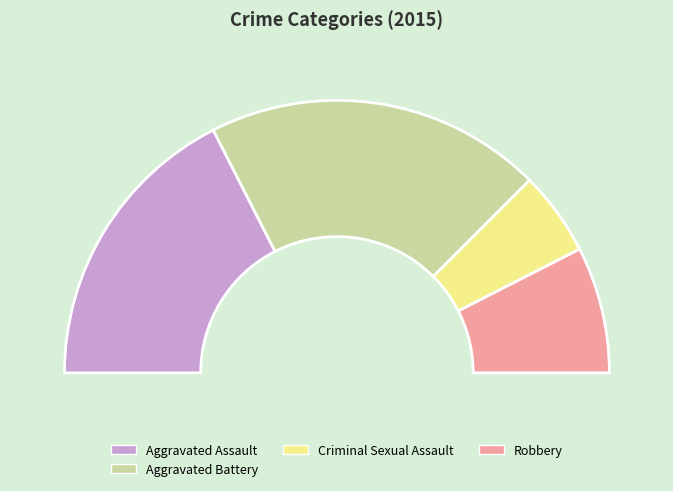

Is there any slice that represents more than half of the pie?

No